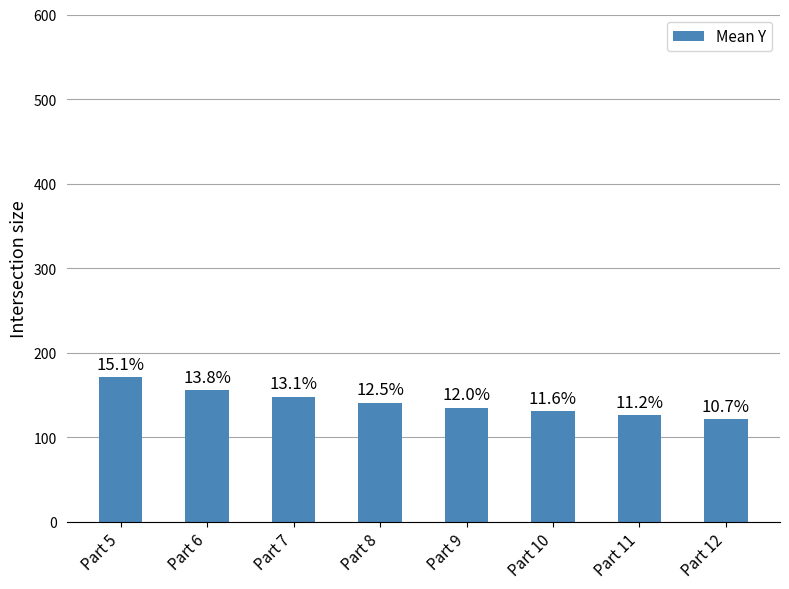

Which label corresponds to the largest value in the chart?

Part 5